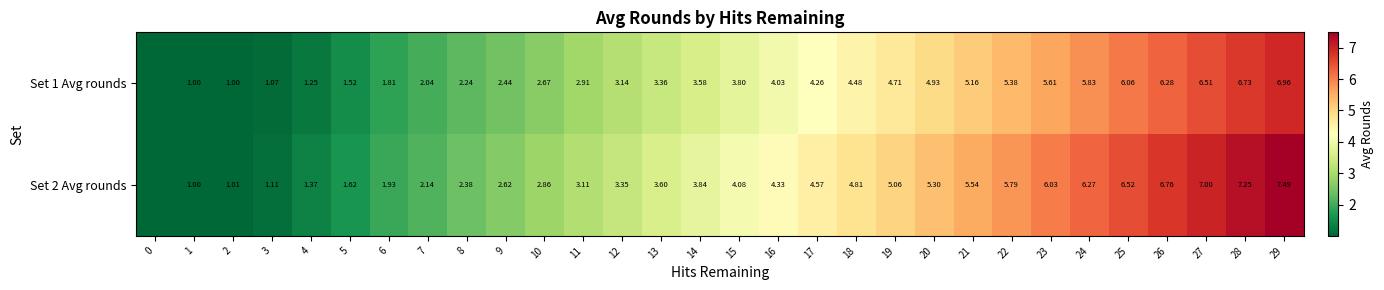

What is the greatest value displayed?

7.5